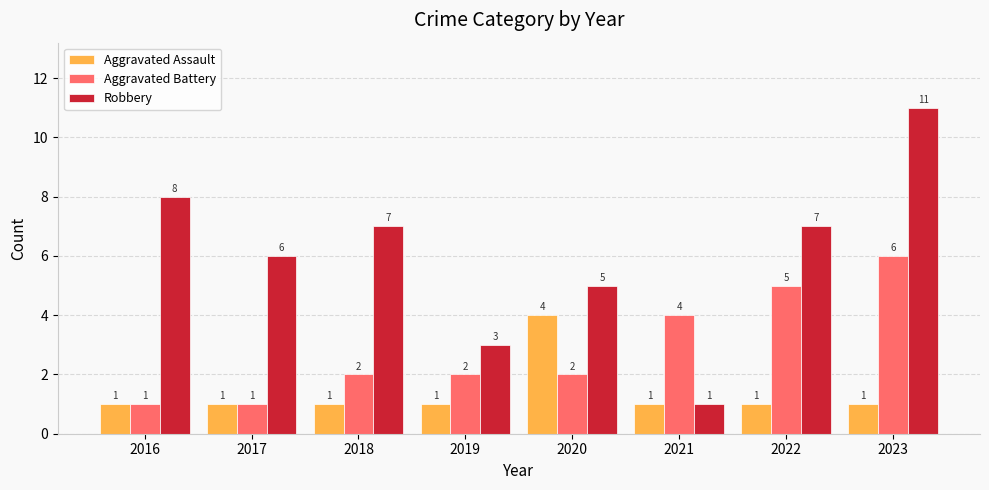

Is it true that Robbery equals 7 at 2018?

True